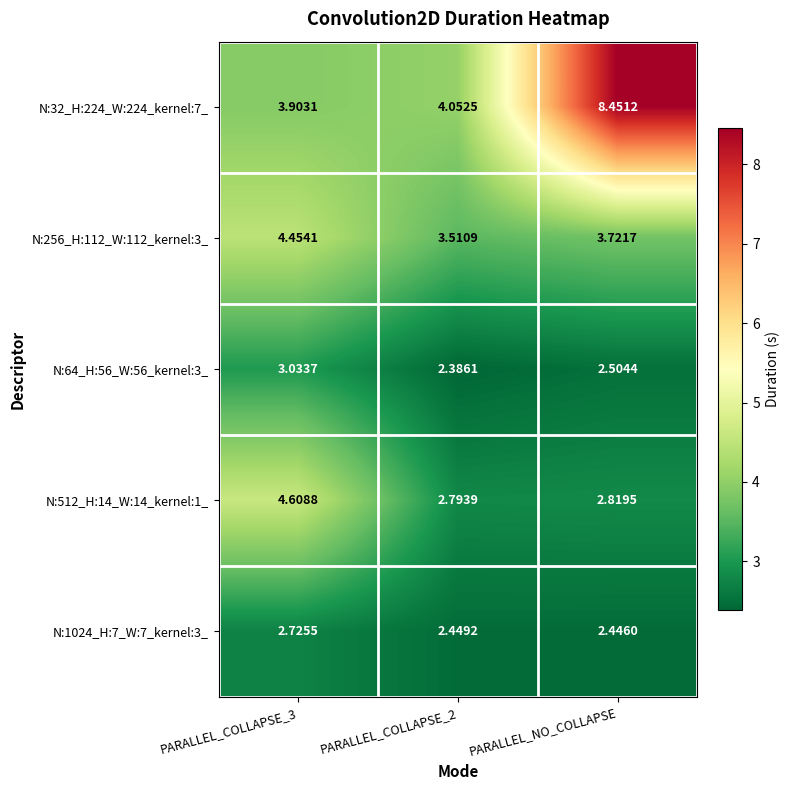

Is the value of N:64_H:56_W:56_kernel:3_ at PARALLEL_COLLAPSE_2 greater than the value of N:32_H:224_W:224_kernel:7_ at PARALLEL_COLLAPSE_2?

No